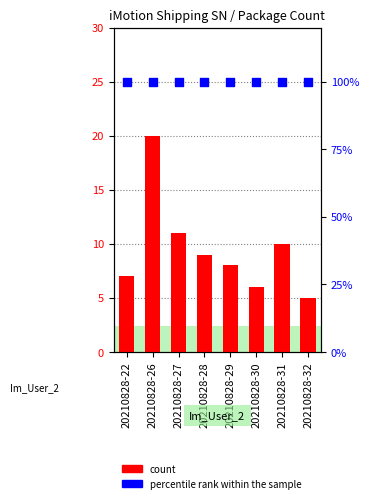

At how many categories does at least one series exceed 17?

8